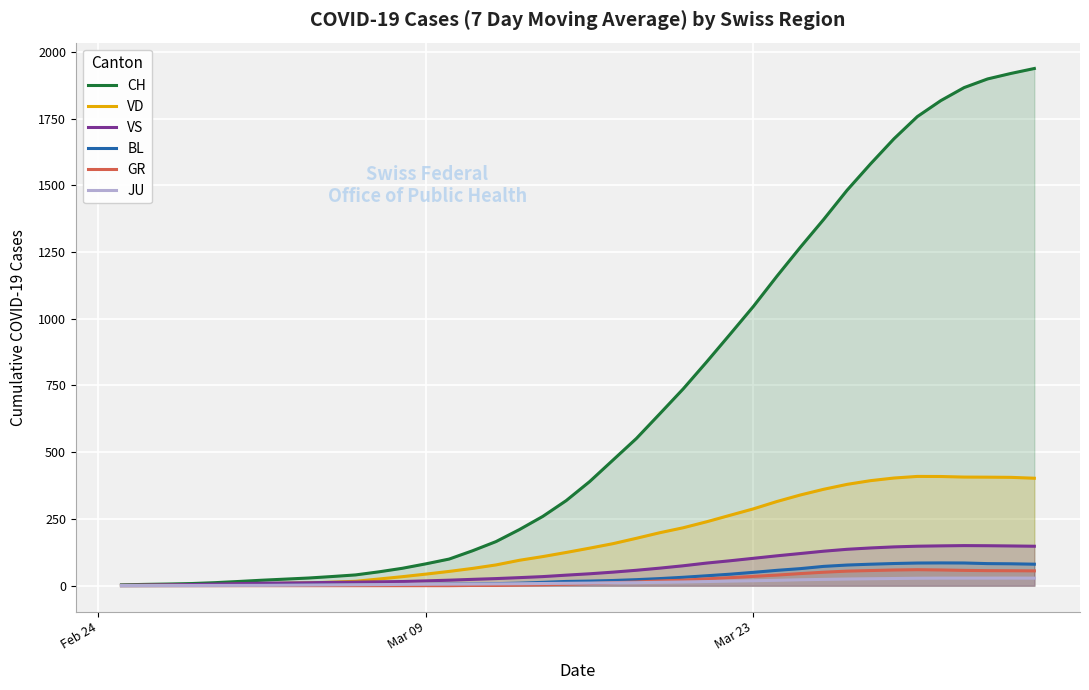

Which series has the largest range (max minus min)?

CH